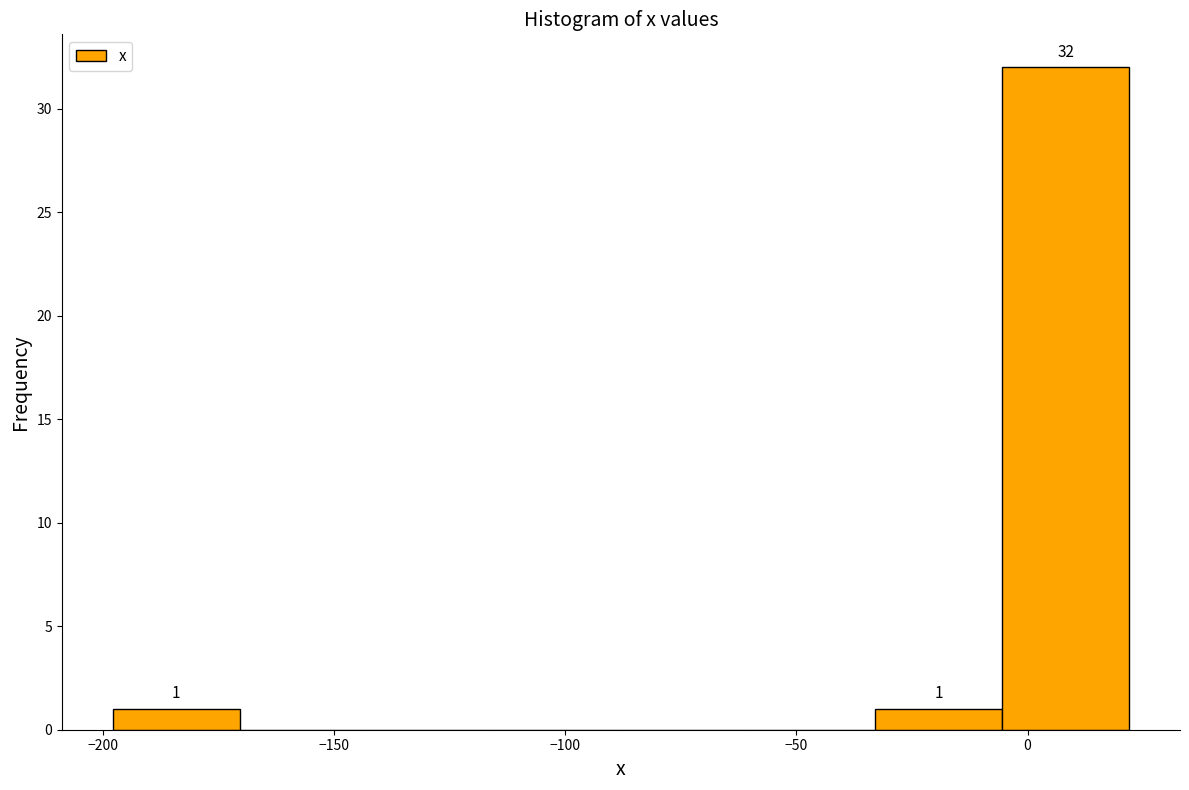

Which range on the x-axis has the tallest bar?

-5.5 to 22.0